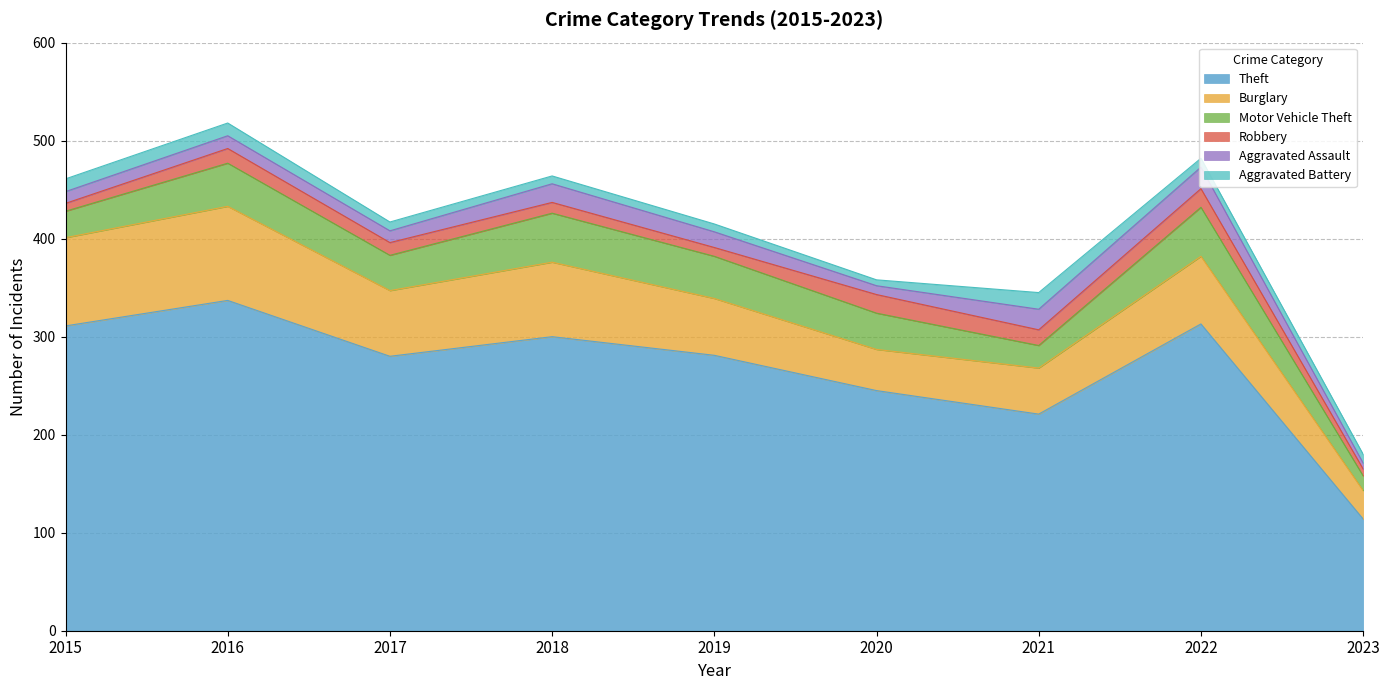

What is the sum of the Theft values at 2022 and 2018?

613